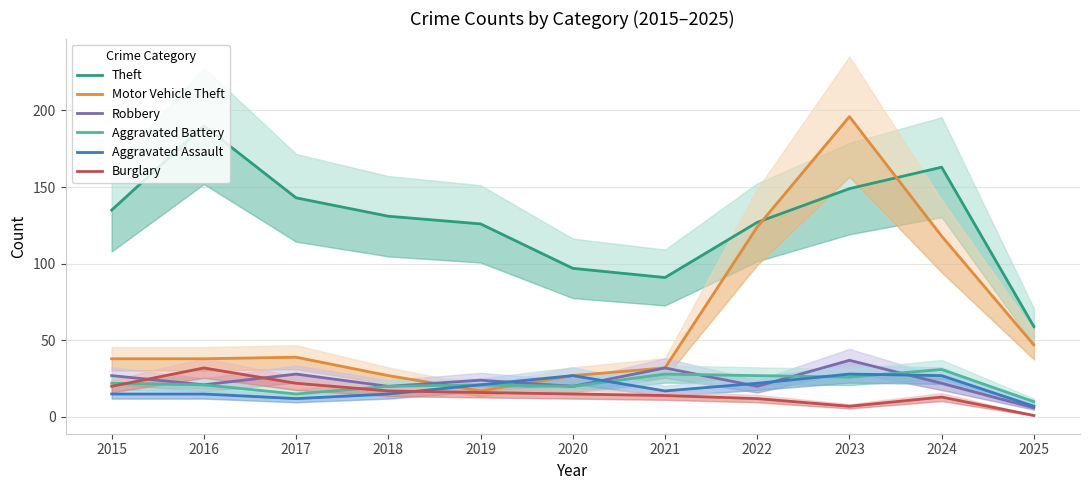

How many lines are shown in the chart?

6